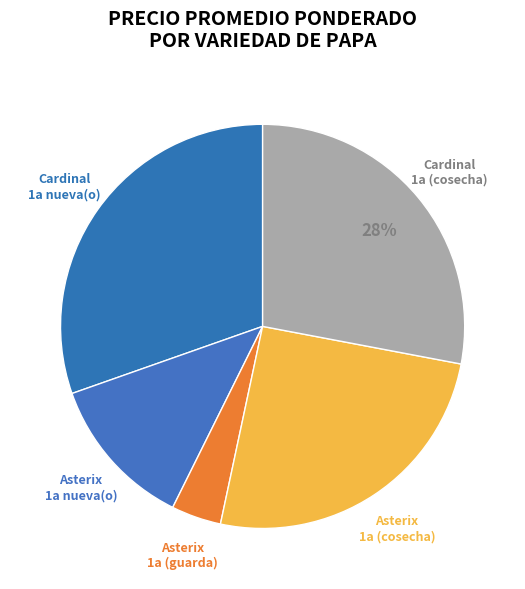

To the nearest percent, what is the difference between the largest and smallest slice percentages?

26%